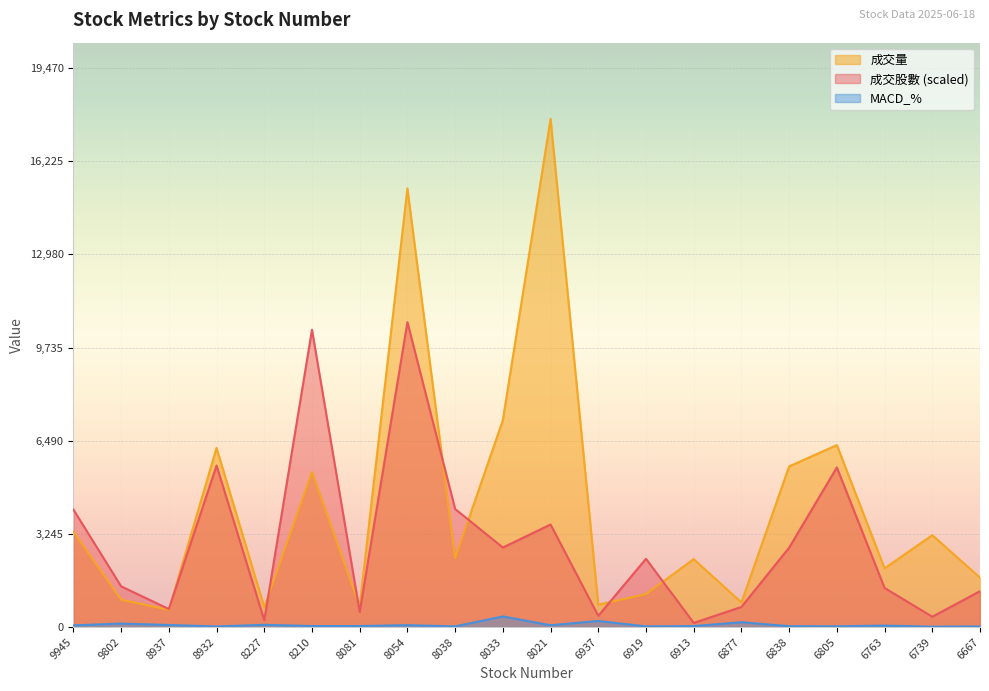

How many lines are shown in the chart?

3